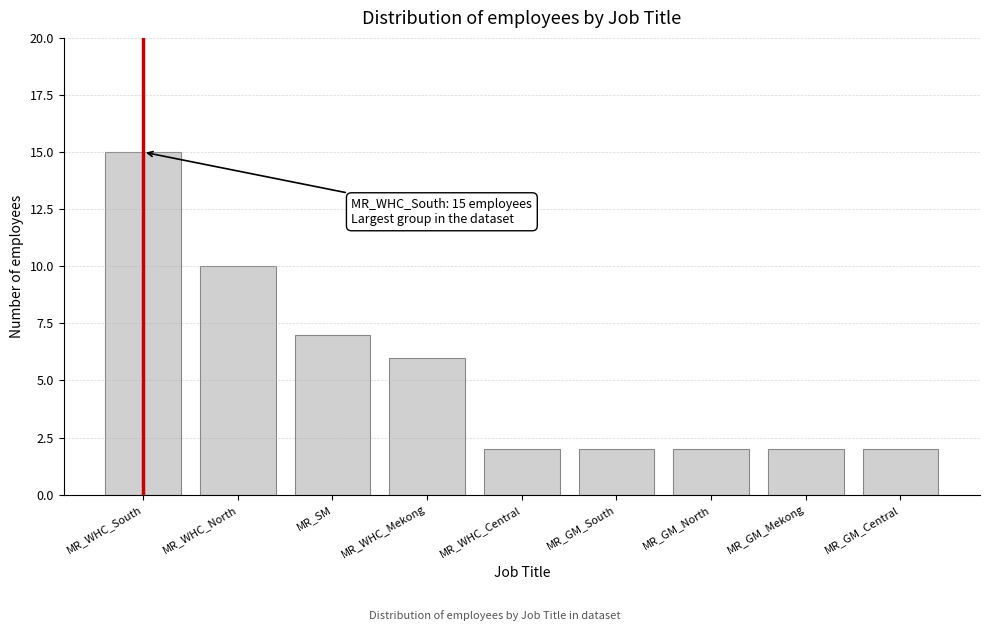

Reading left to right, what are all the values shown in this chart?

MR_WHC_South=15	MR_WHC_North=10	MR_SM=7	MR_WHC_Mekong=6	MR_WHC_Central=2	MR_GM_South=2	MR_GM_North=2	MR_GM_Mekong=2	MR_GM_Central=2